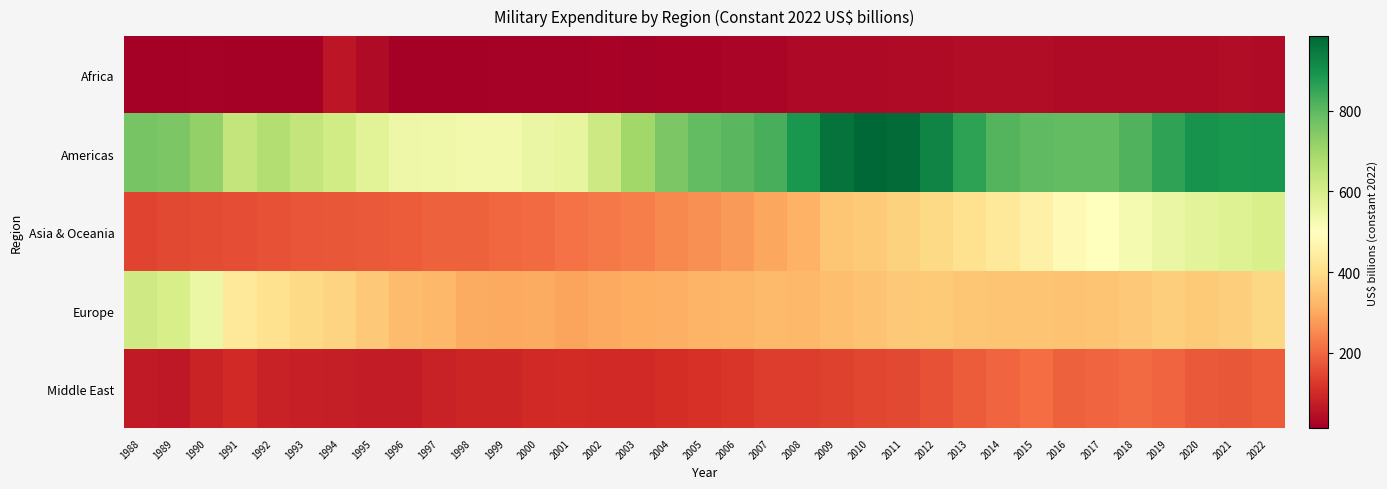

What is the spread (max minus min) of values at 2004?

734.6